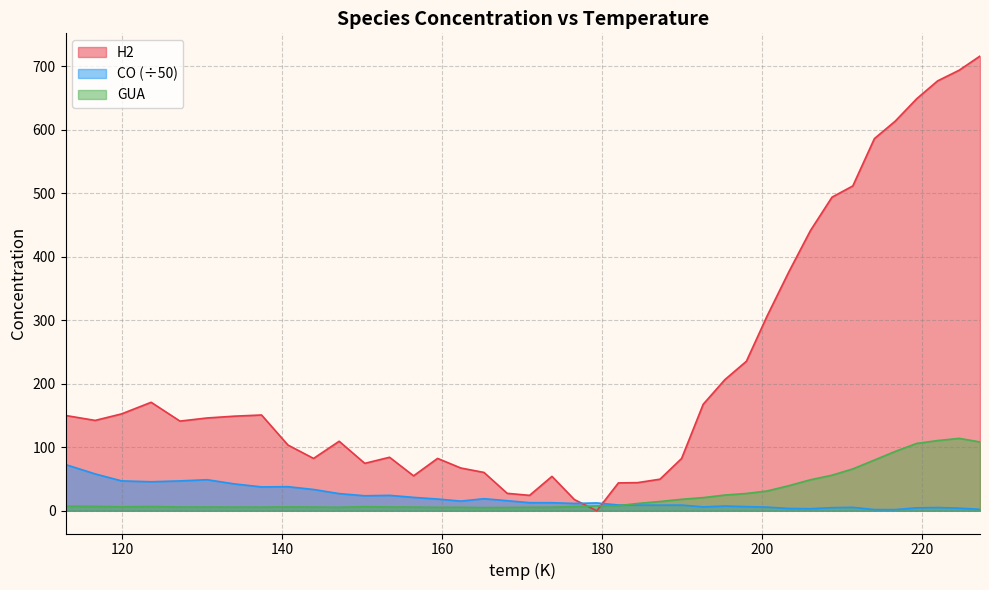

What is the difference between the maximum and minimum values in the H2 series?

715.9